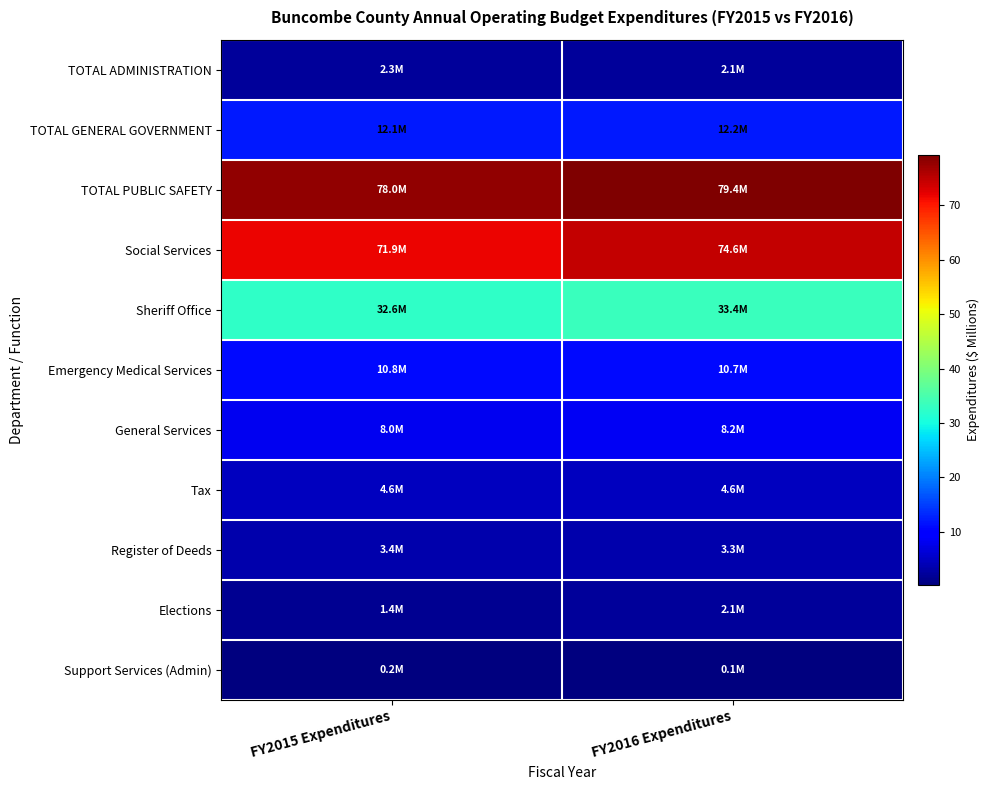

Which category has the highest value across all series?

FY2016 Expenditures